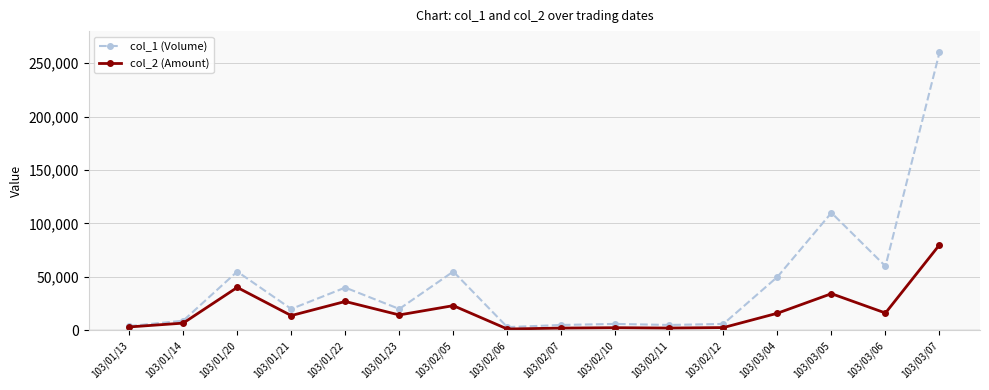

What is the spread (max minus min) of values at 103/01/22?

13000